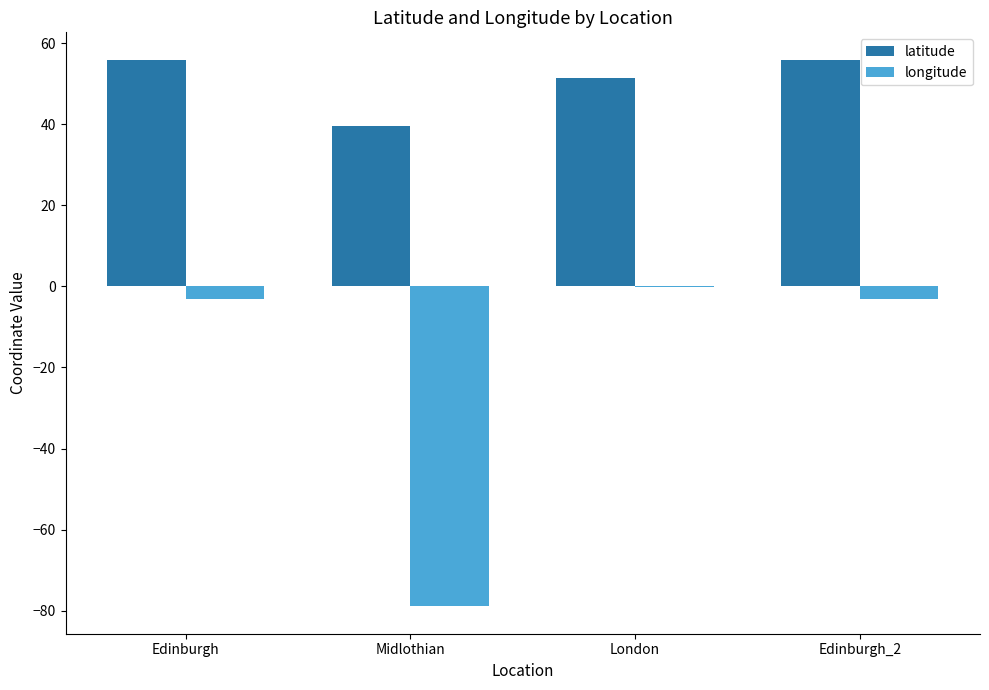

Count the number of categories in the chart.

4